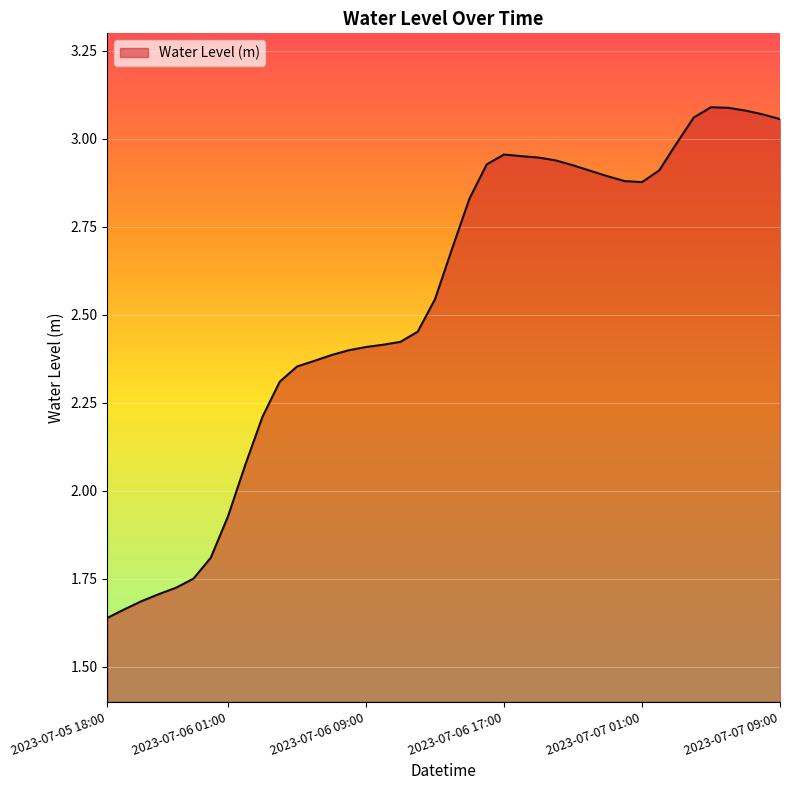

What is the difference between the maximum and minimum values?

1.5